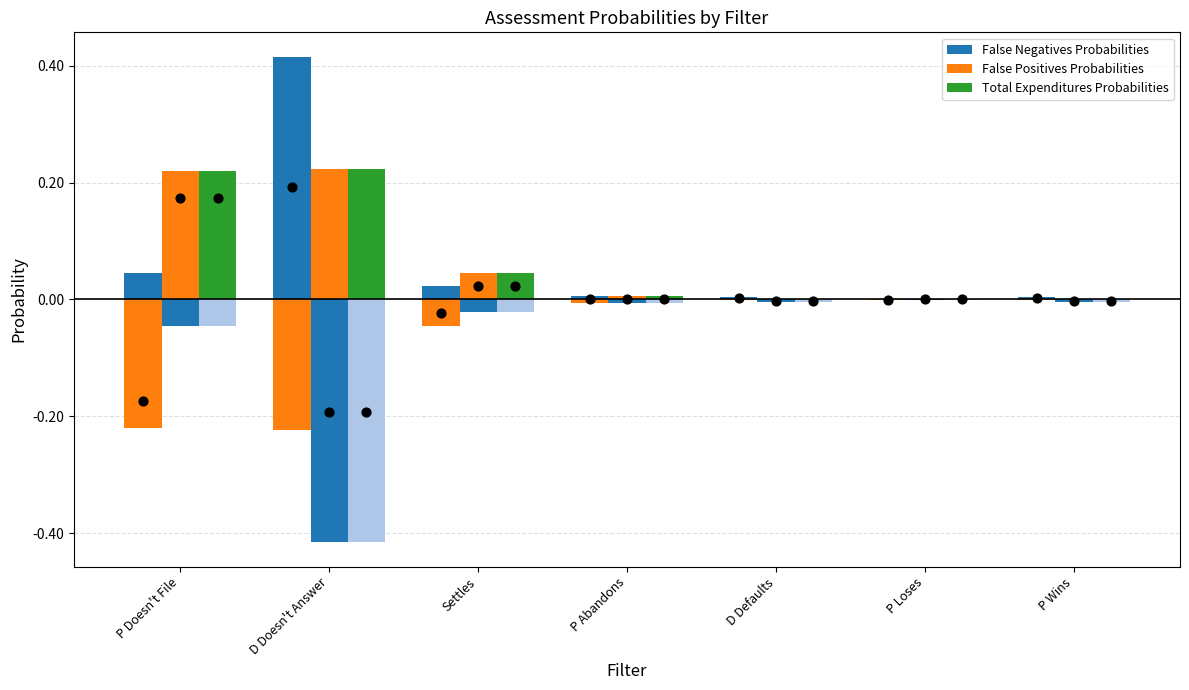

At which category is the sum across all series the highest?

D Doesn't Answer